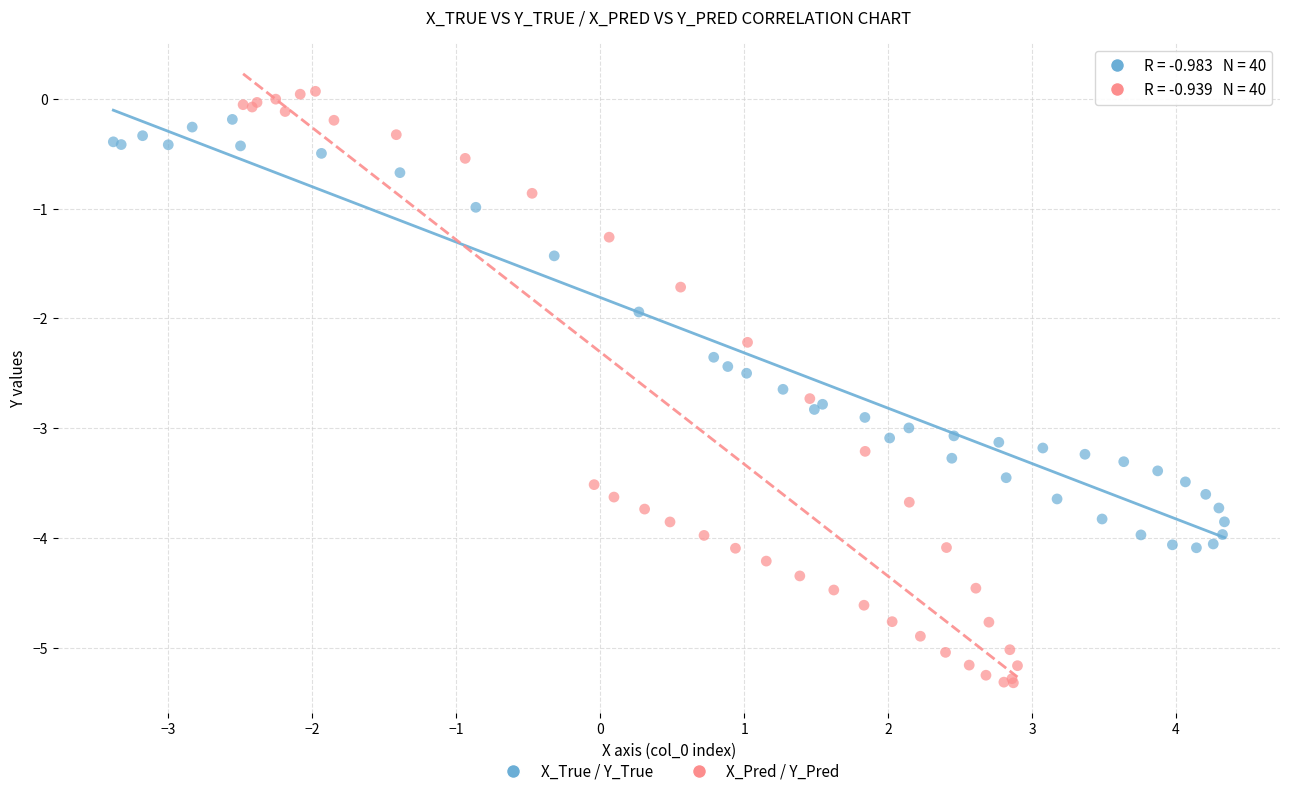

Which series contains the lowest Y value?

X_Pred / Y_Pred